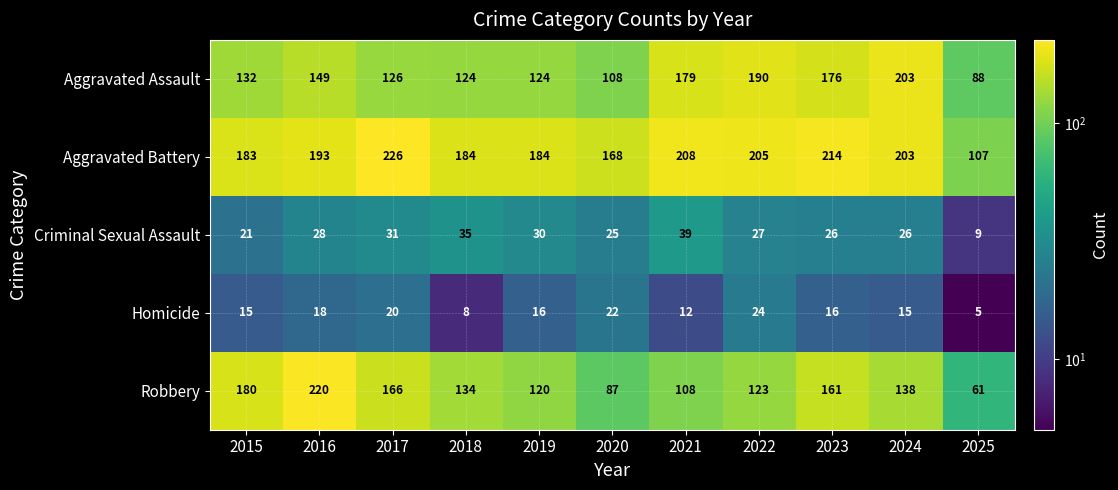

Count the number of categories in the chart.

11